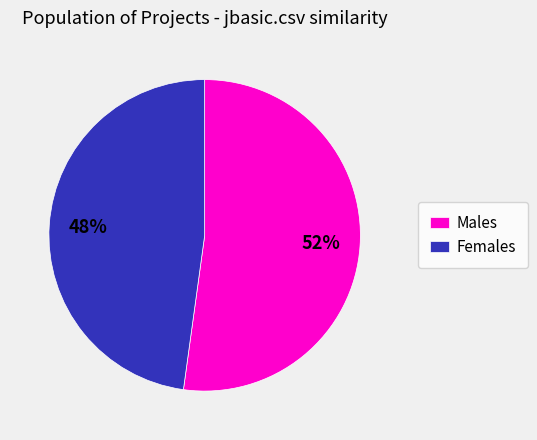

What percentage is the Males slice, to the nearest percent?

52%